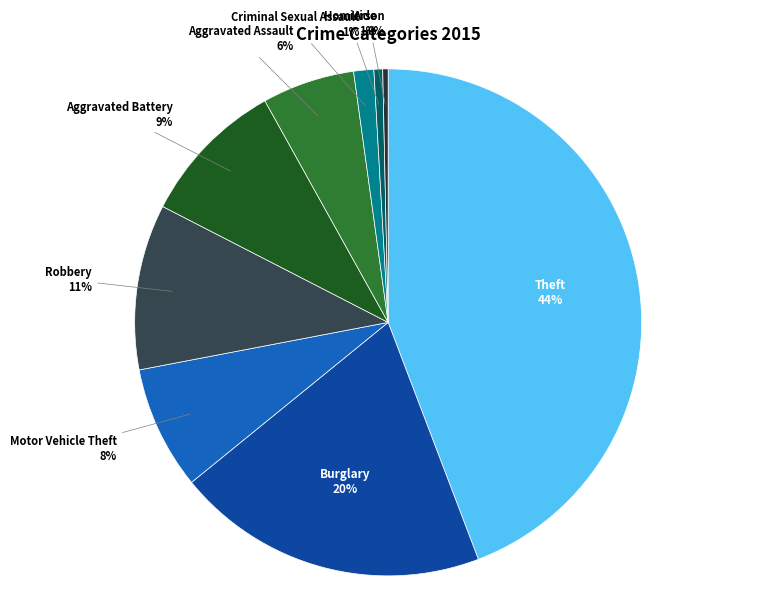

Is there a majority slice in this chart?

No